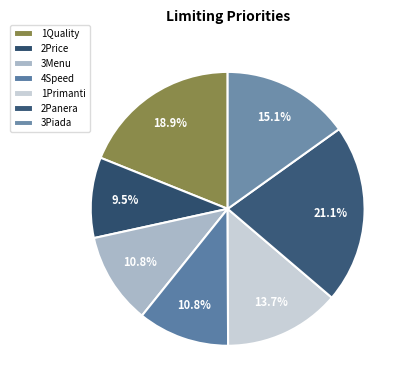

How many segments does this pie chart have?

7